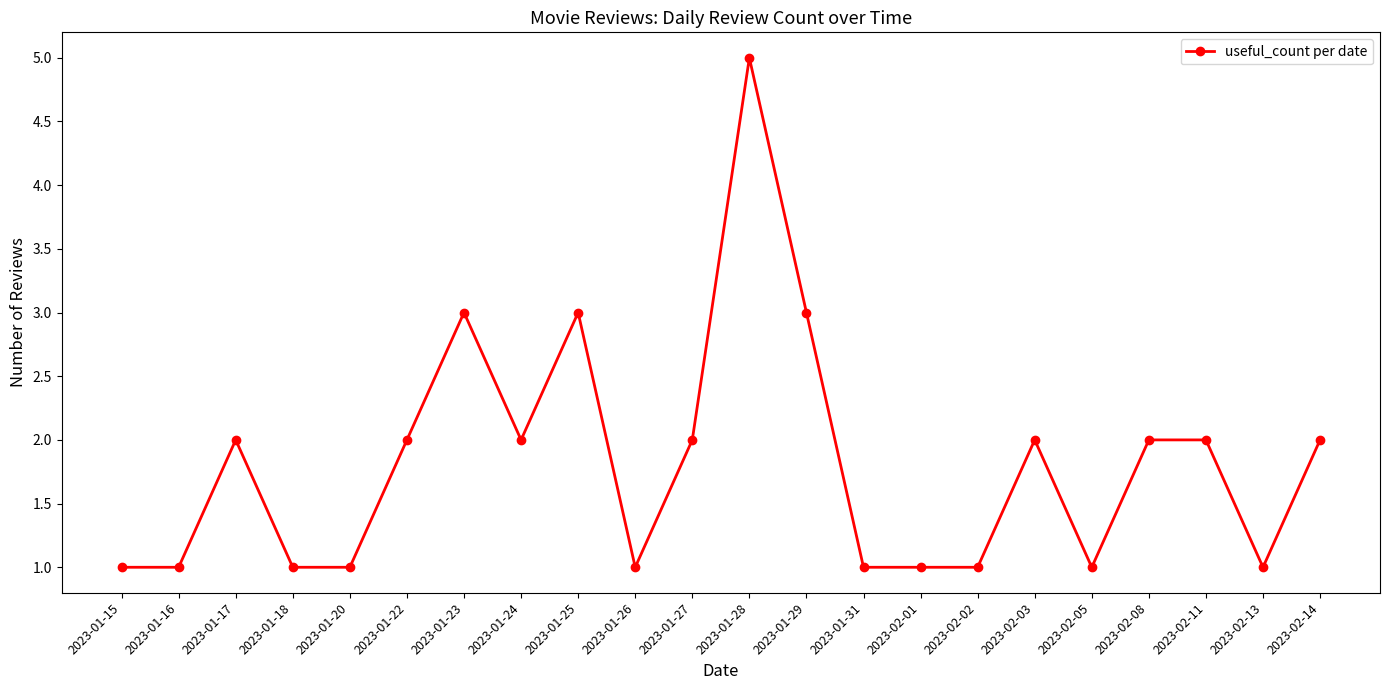

How many data points does each series have?

22